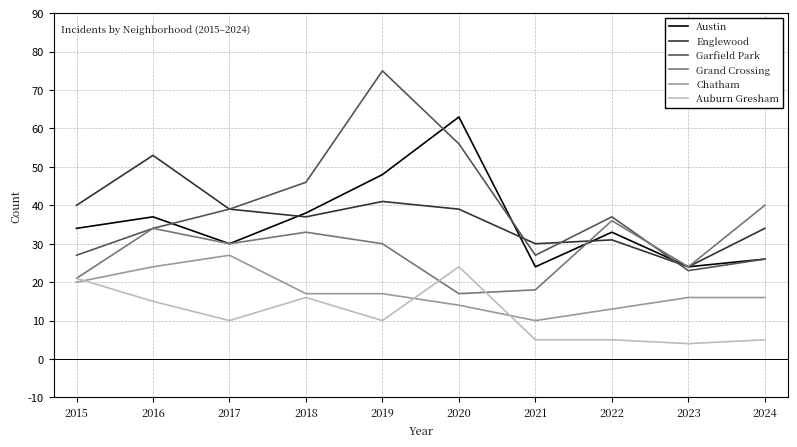

What is the difference between the maximum and minimum values in the Austin series?

39